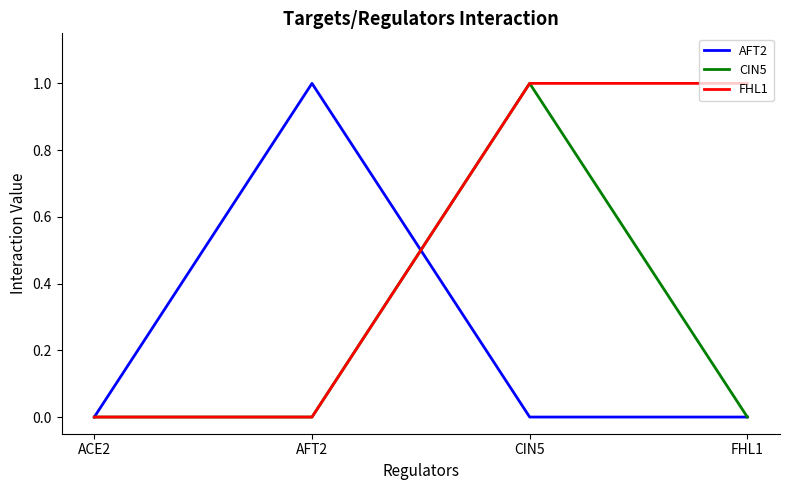

At which label does CIN5 reach its peak?

CIN5